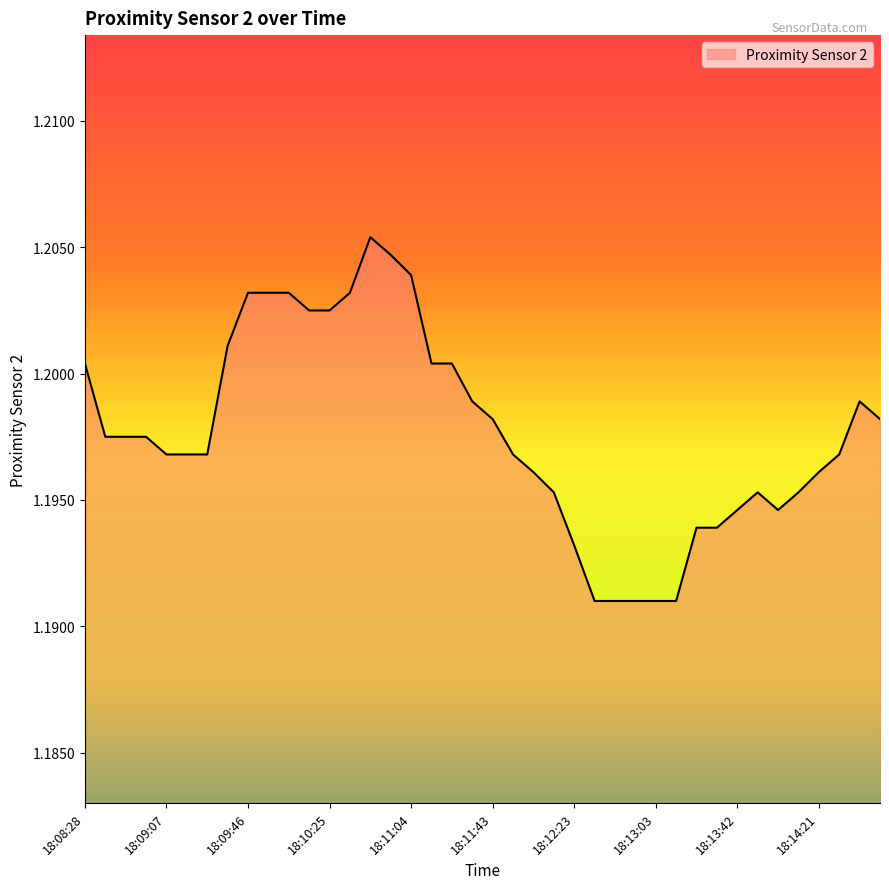

What is the label of the 32nd point from the left?

18:13:33